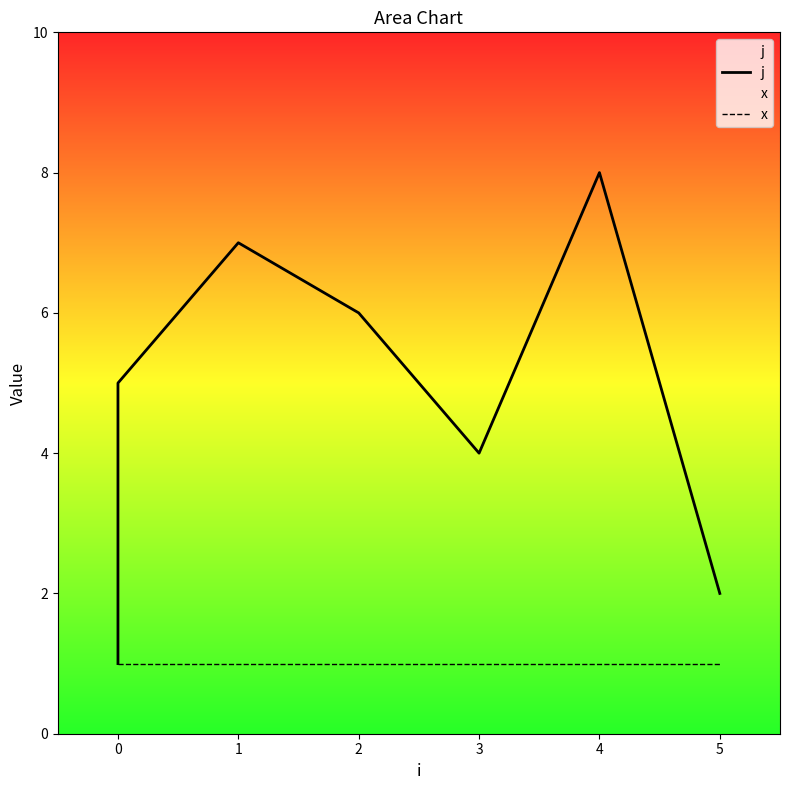

How many lines are shown in the chart?

2